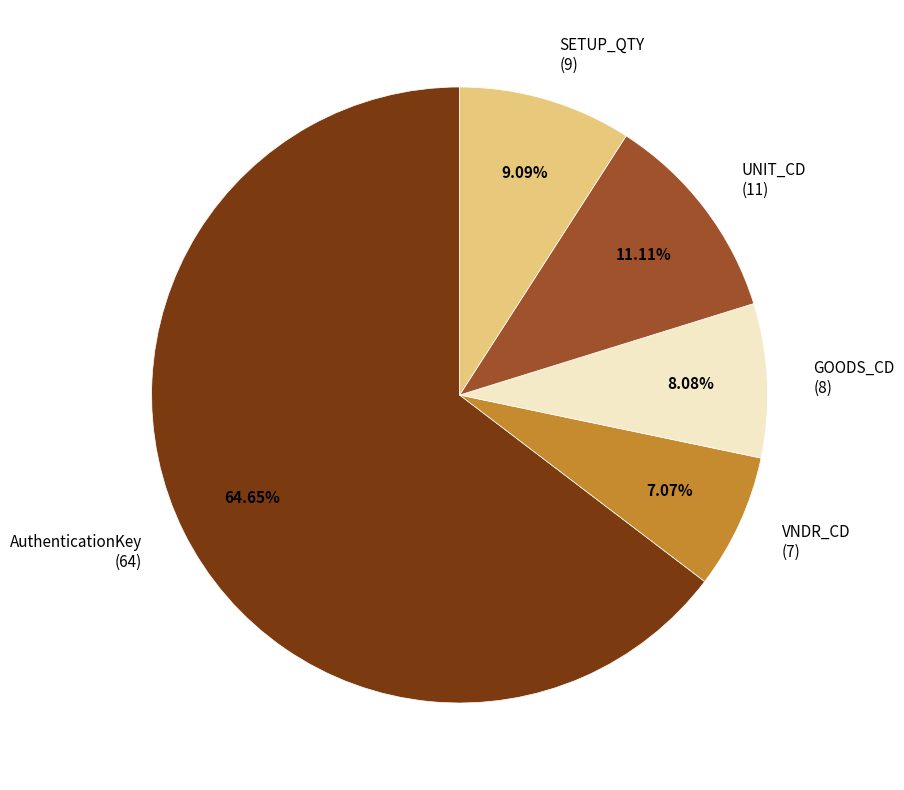

Which category accounts for the majority?

AuthenticationKey